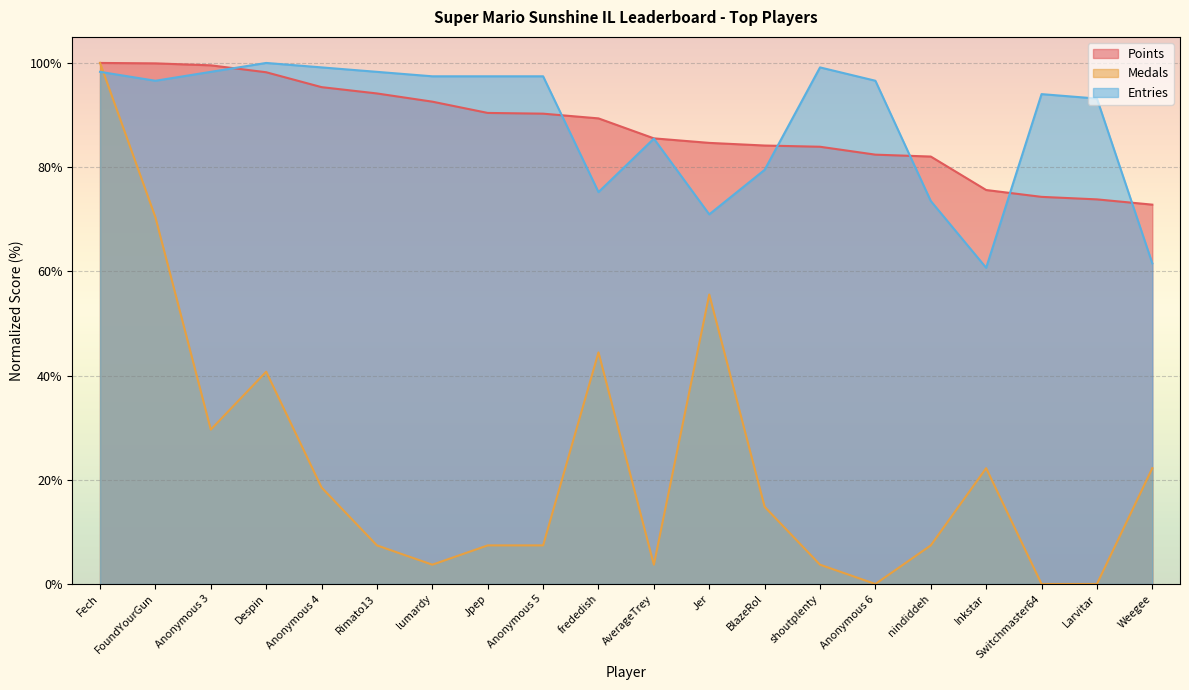

How many distinct data groups are displayed?

3